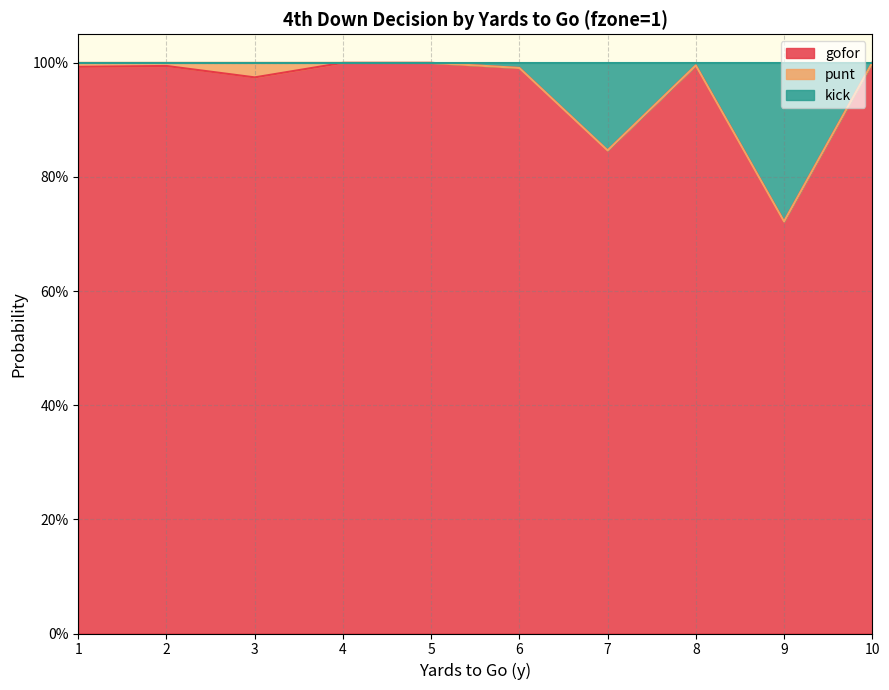

Read the kick value at 3.

1.0